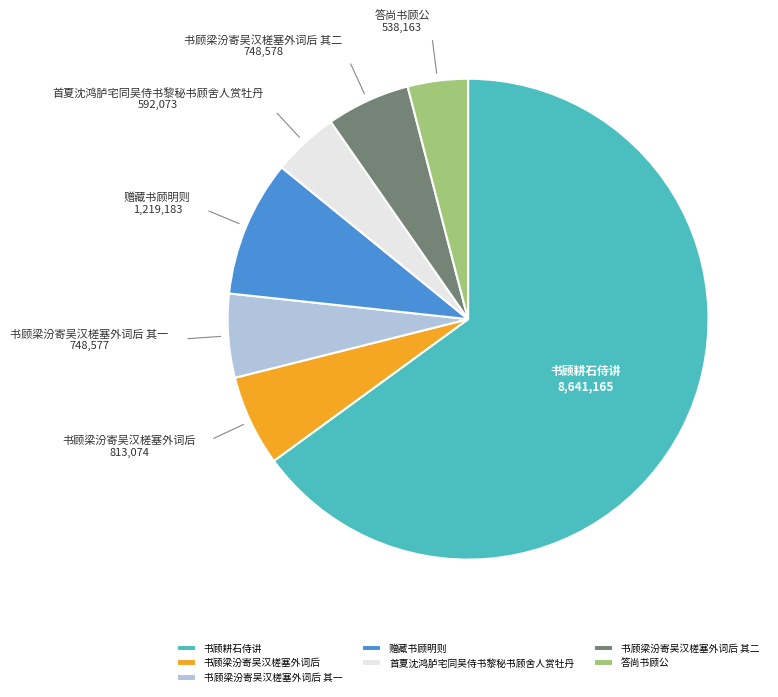

Is it true that 书顾耕石侍讲 is 77% of the pie?

False